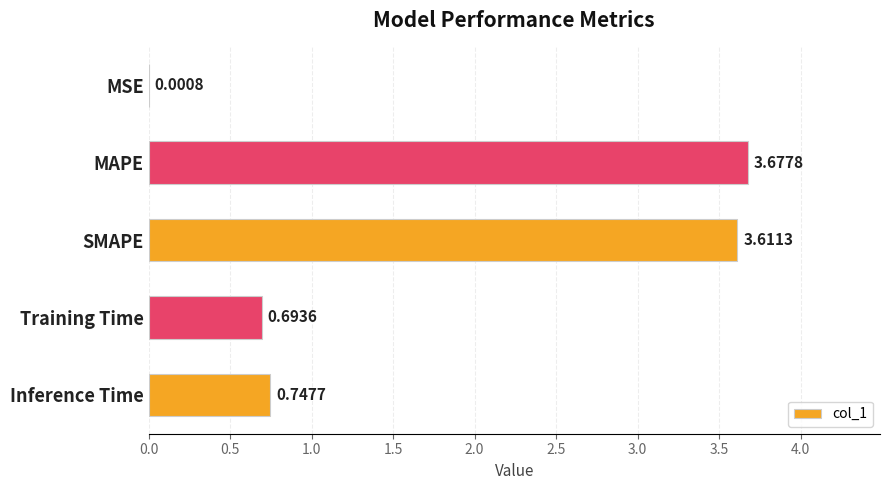

What is the change in value from MAPE to Training Time?

-3.0